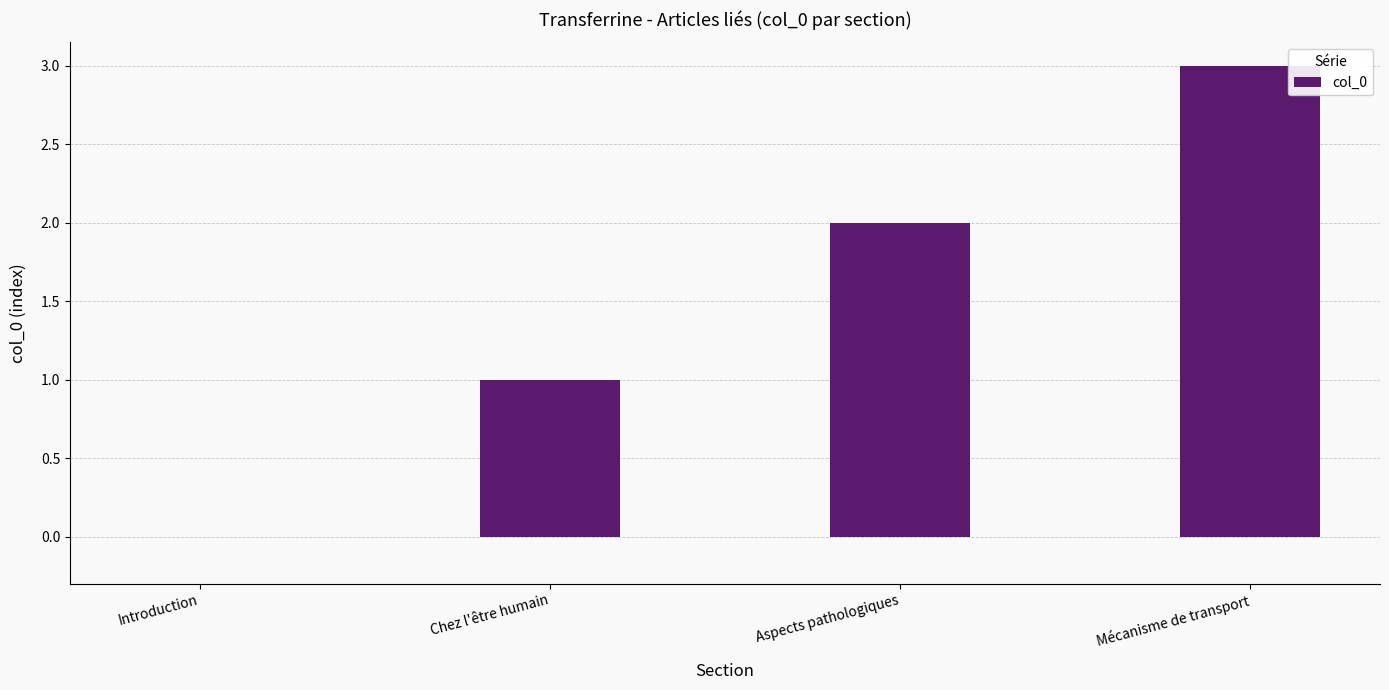

The chart shows a value of 3 at Mécanisme de transport. True or false?

True